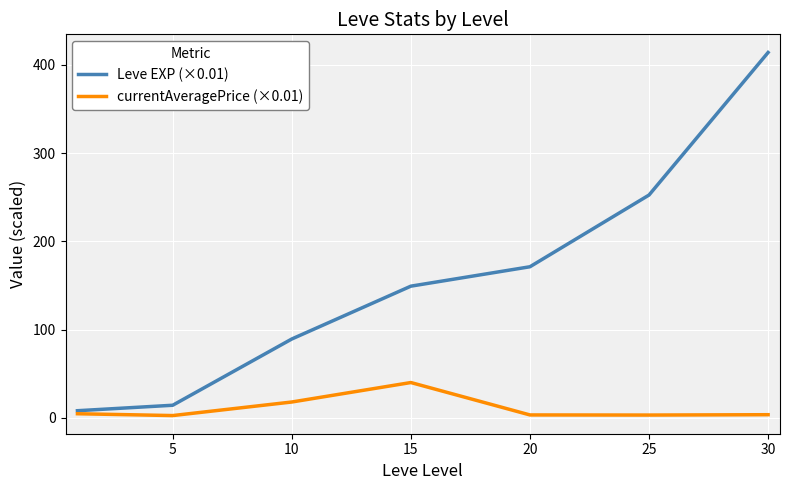

Count the number of data series in this chart.

2